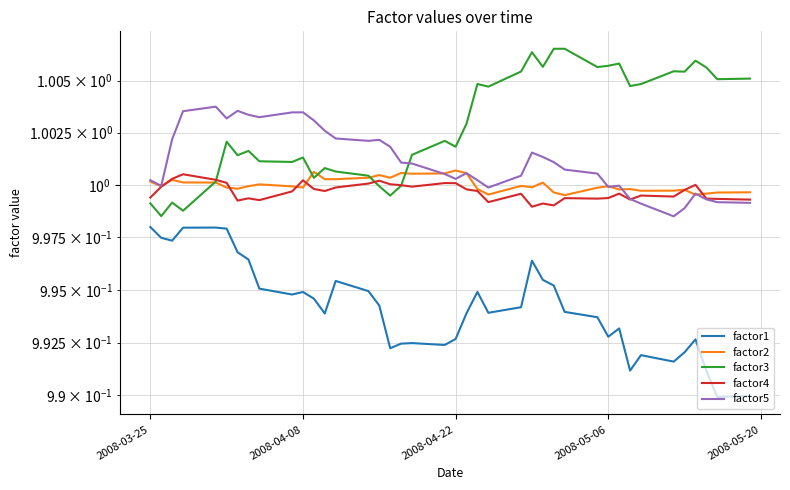

Does the chart display data point markers on the line(s)?

No